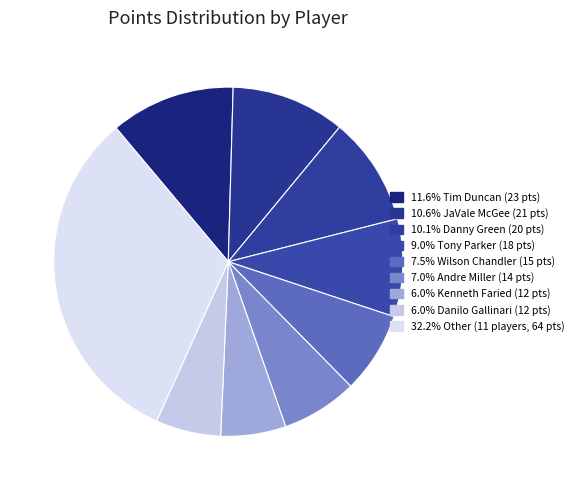

Count the number of slices in the pie.

9